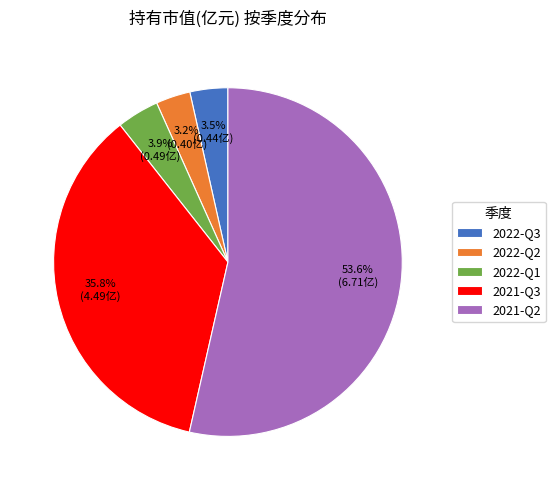

What is the largest slice in the pie chart?

2021-Q2